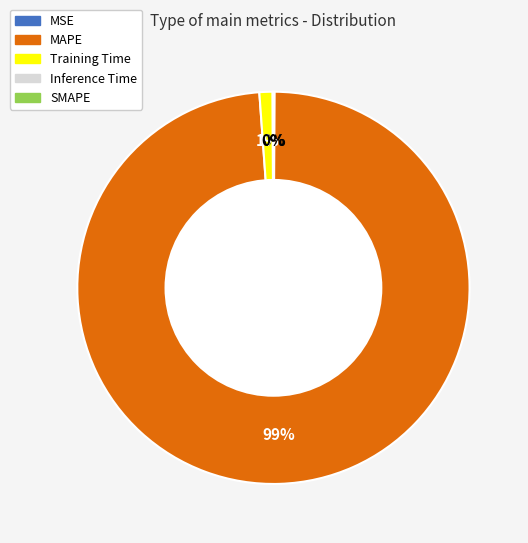

Does any single category account for the majority?

Yes